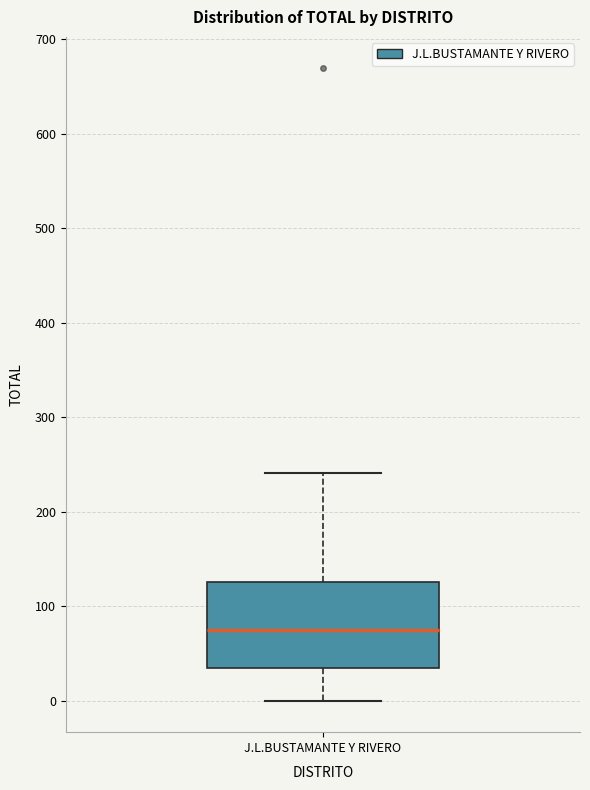

Transcribe this box plot: give where the median line is, the range the box spans, and where the two whiskers end, as read against the y-axis. The values are not printed on the chart, so give them approximately, as read against the axis.

median 70, box 30 to 130, whiskers 0 to 240